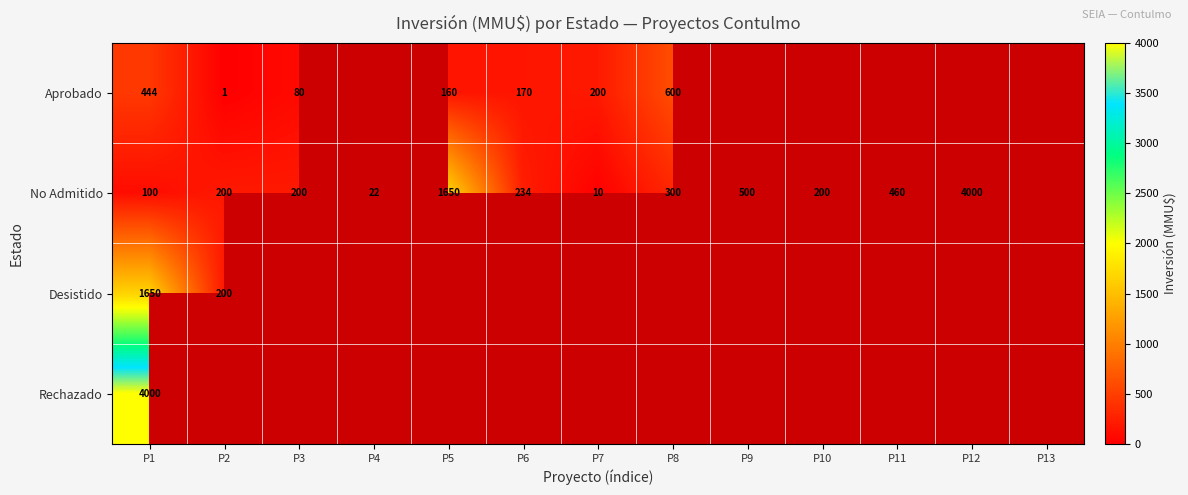

Which category has the highest value across all series?

P12